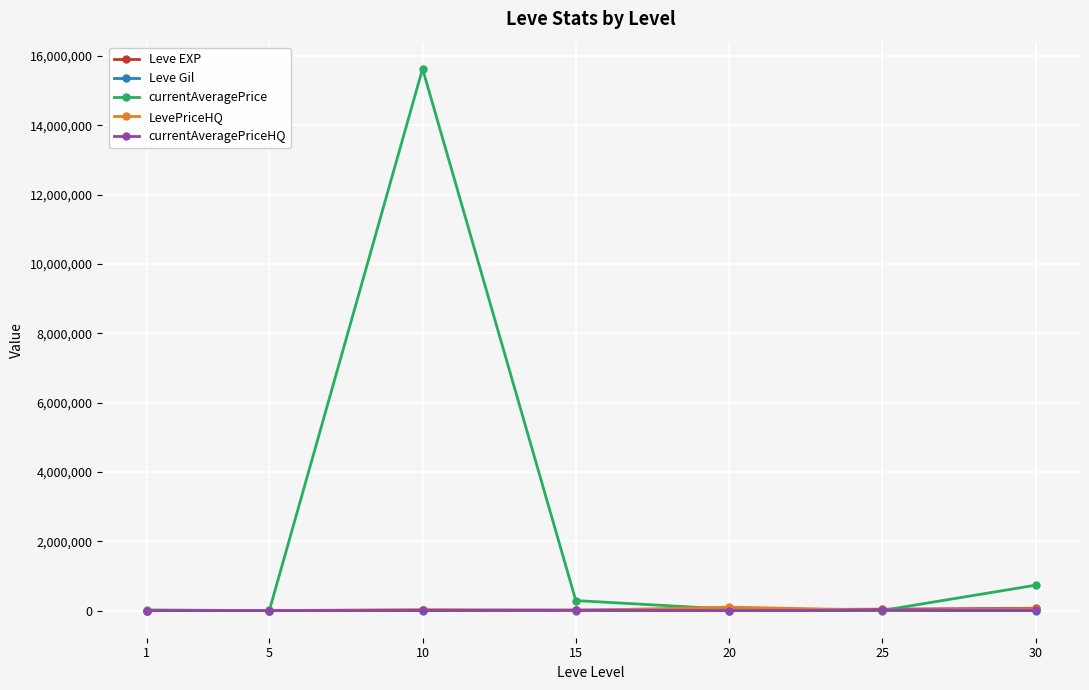

The Leve EXP series shows 4660 at 5. True or false?

True